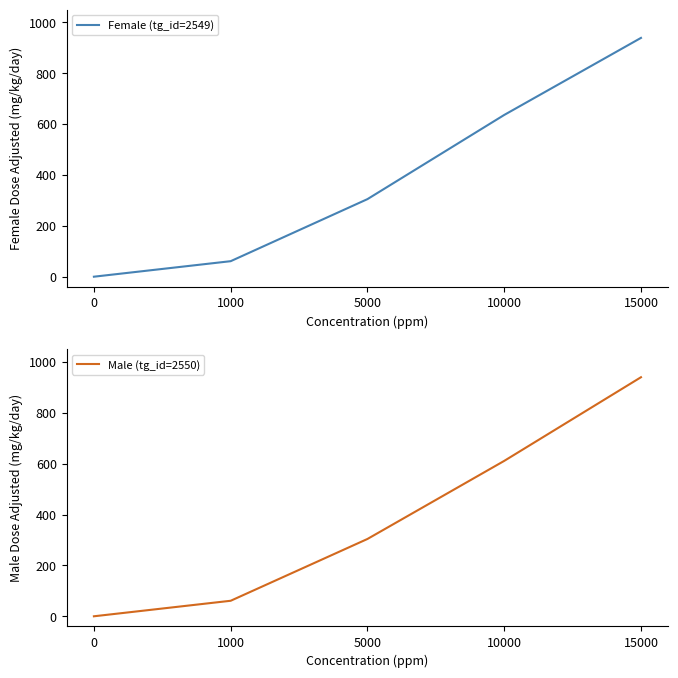

What are all the series names shown in the legend?

Female (tg_id=2549), Male (tg_id=2550)